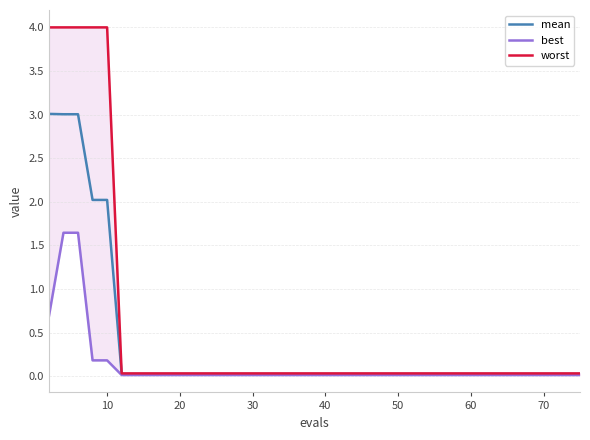

True or false: mean has more than 1 interior local peaks.

False